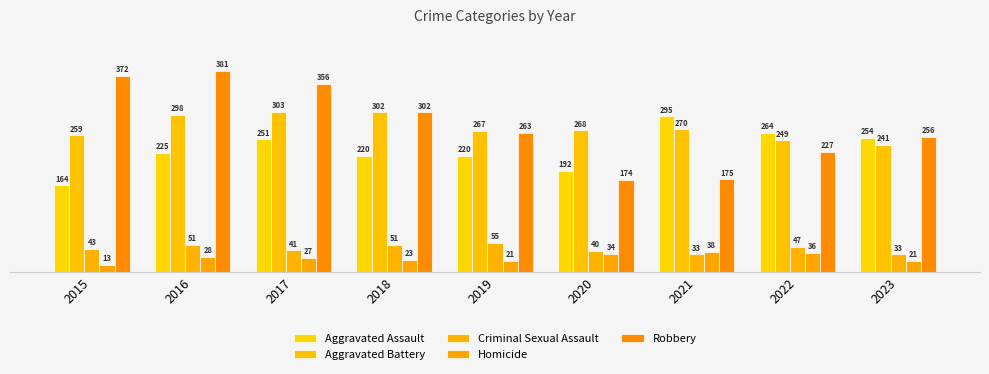

At 2021, list the series in order from largest to smallest.

Aggravated Assault, Aggravated Battery, Robbery, Homicide, Criminal Sexual Assault